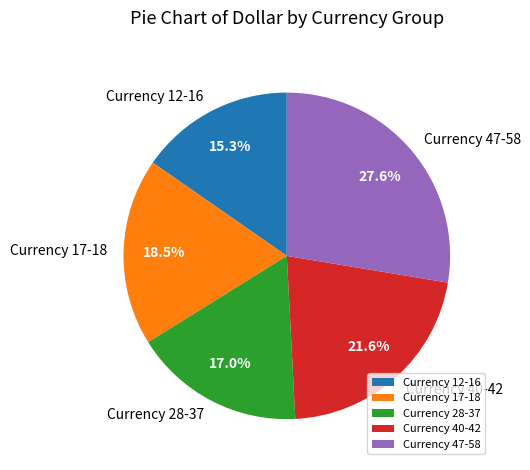

Is there any slice that represents more than half of the pie?

No